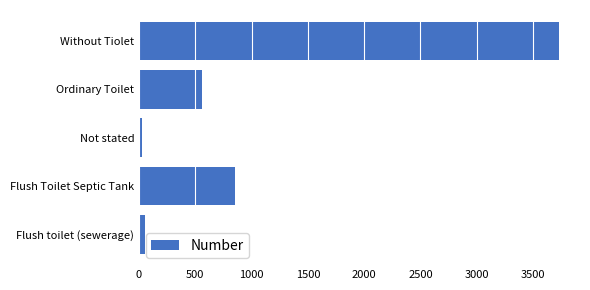

True or false: the data shows 3731 at Without Tiolet.

True